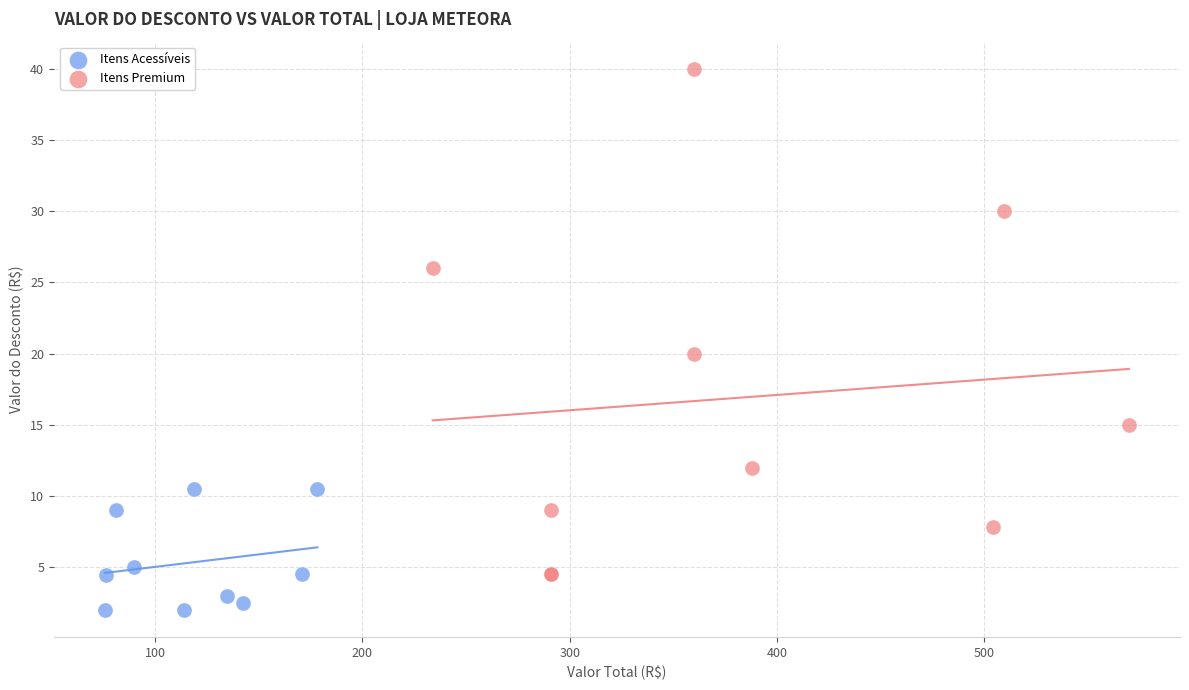

Which series reaches the minimum Y coordinate?

Itens Acessíveis